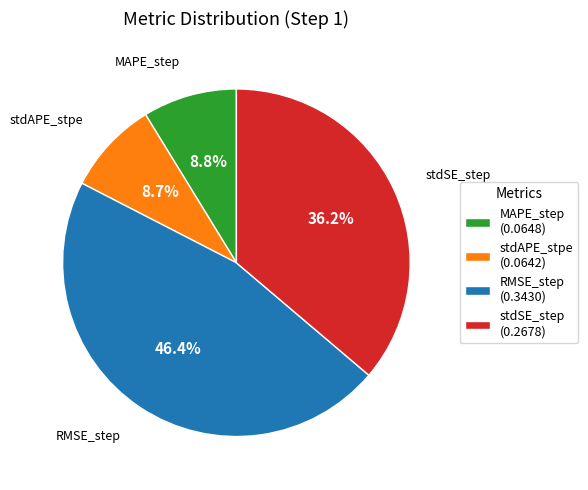

Which slice is the largest?

RMSE_step